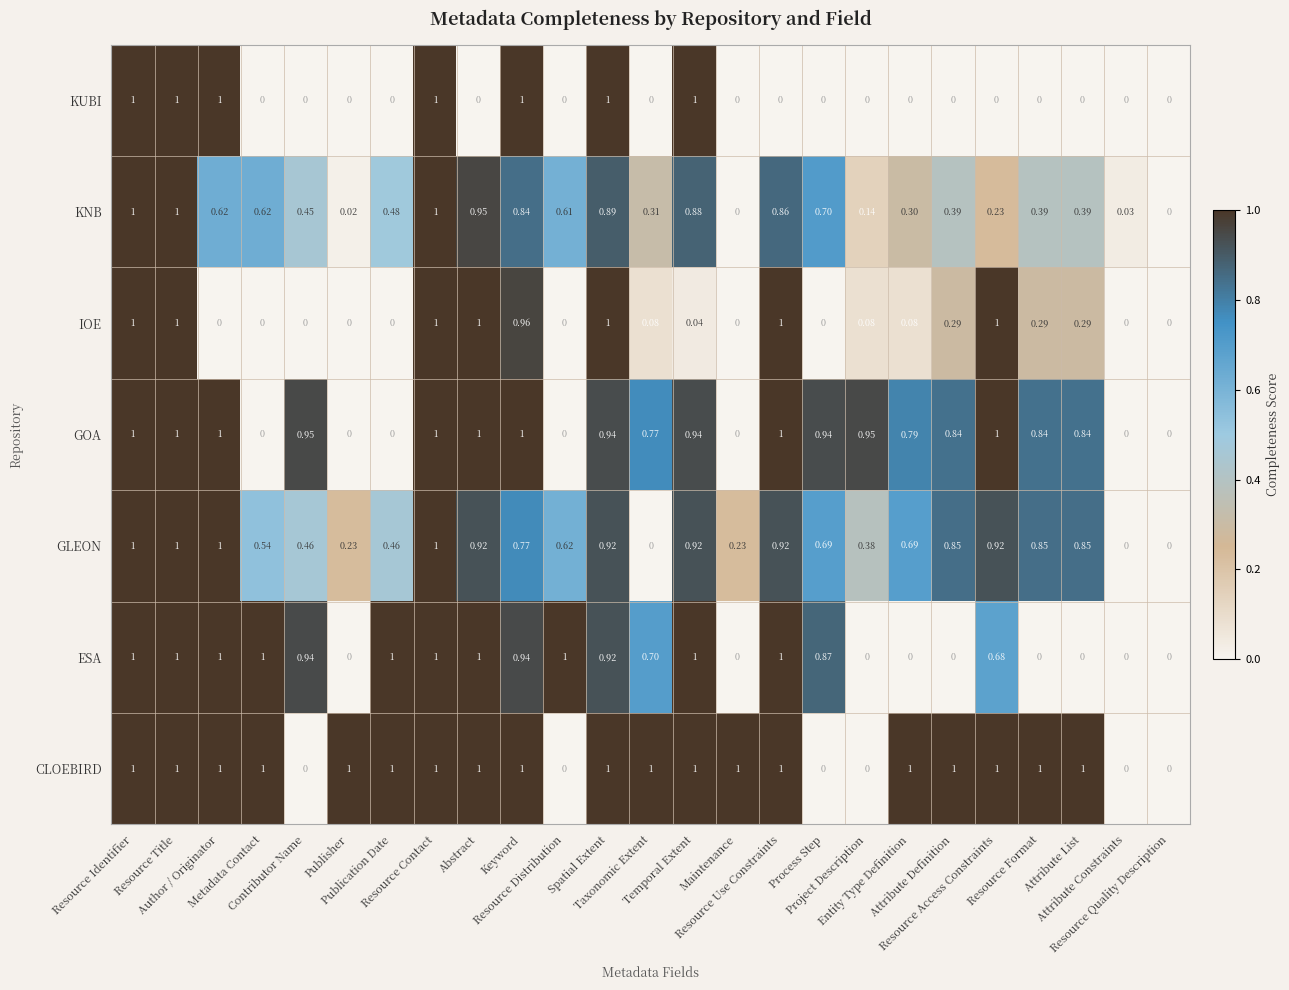

Which series has the largest total across all categories?

CLOEBIRD